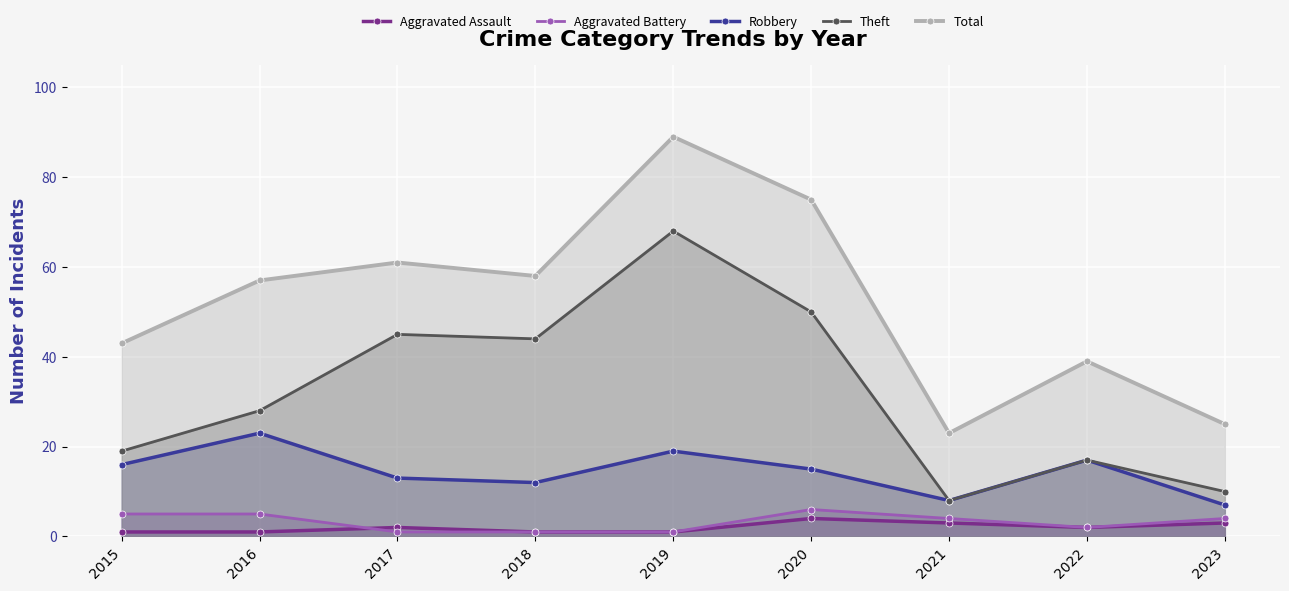

Read the Aggravated Battery value at 2020.

6